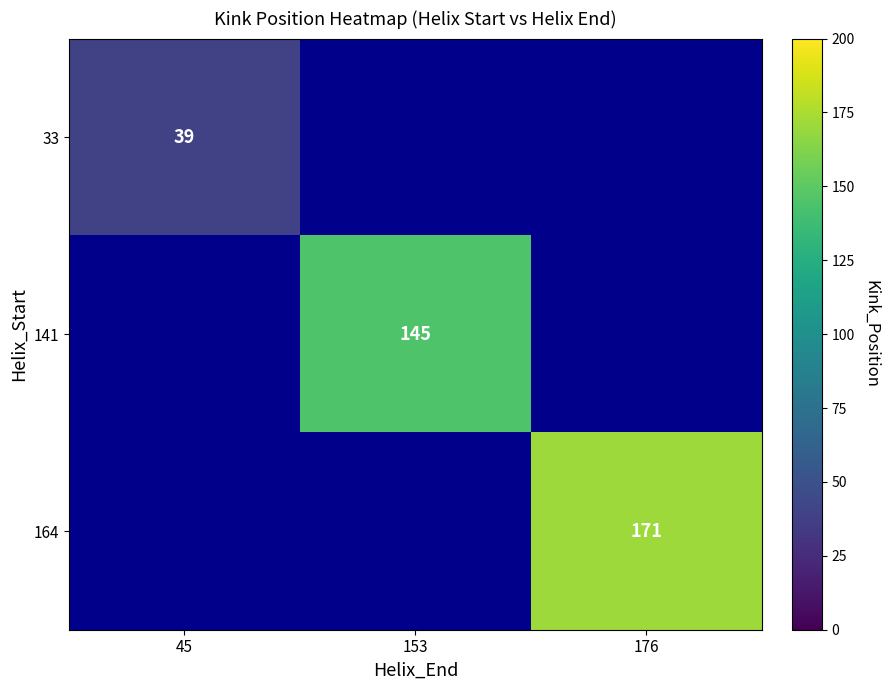

Is it true that 141 equals 50 at 153?

False